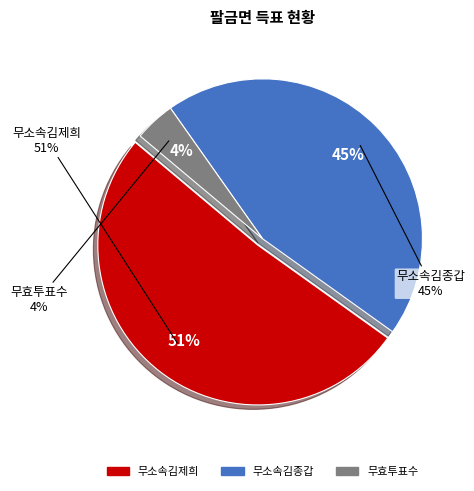

Is there a majority slice in this chart?

Yes